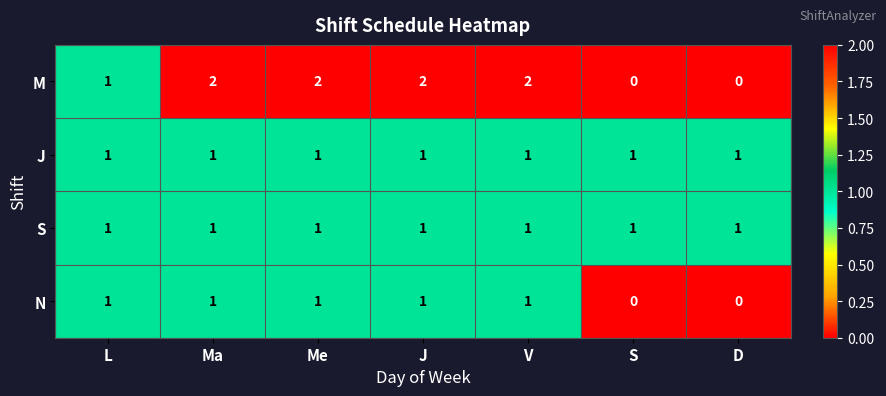

Reading right to left, extract all data points from this chart.

M: 0	0	2	2	2	2	1
J: 1	1	1	1	1	1	1
S: 1	1	1	1	1	1	1
N: 0	0	1	1	1	1	1